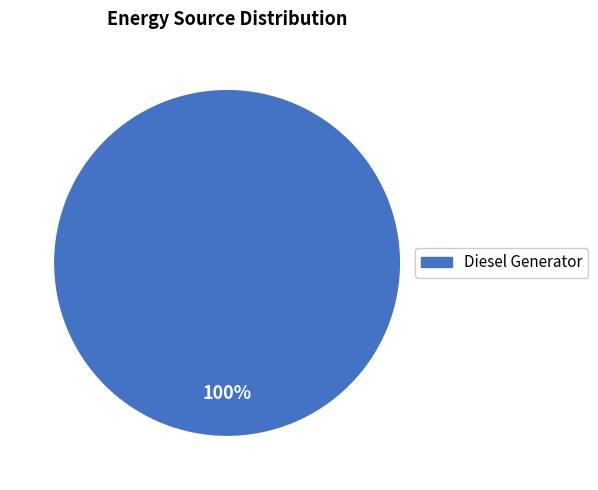

What percentage is the Diesel Generator slice, to the nearest percent?

100%